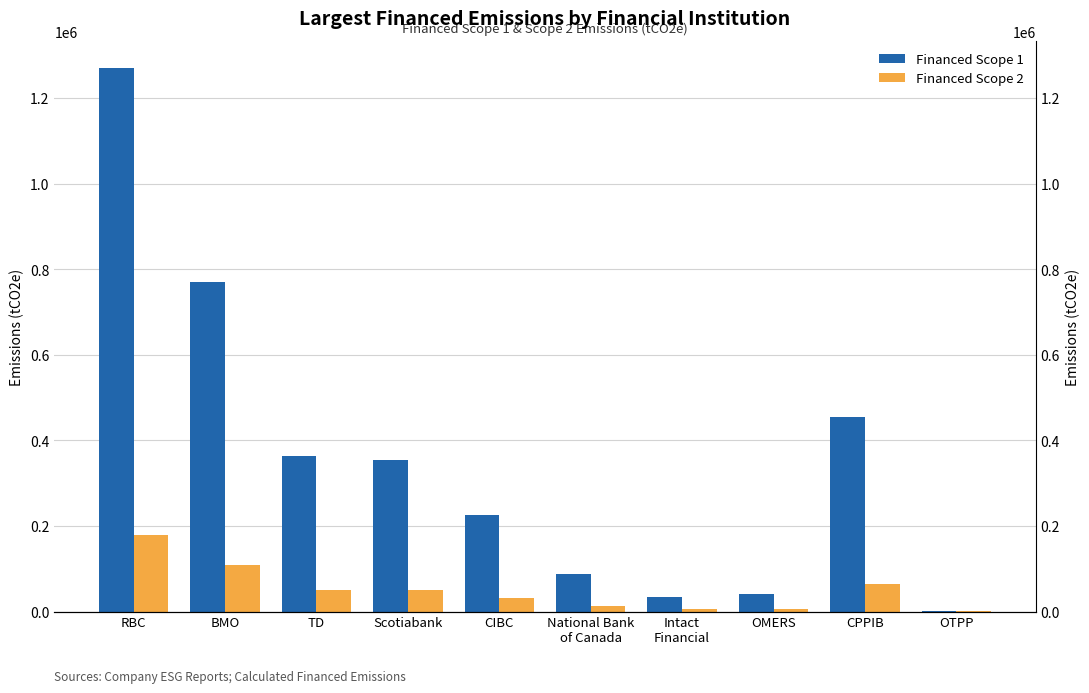

The Financed Scope 1 series shows 476745.5 at RBC. True or false?

False